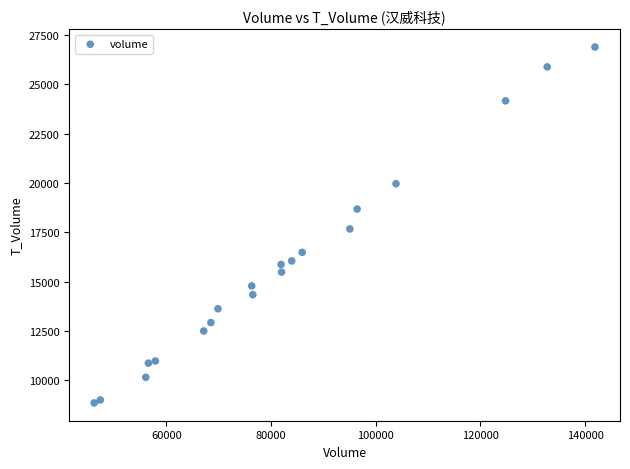

What is the range of X values (max minus min)?

95689